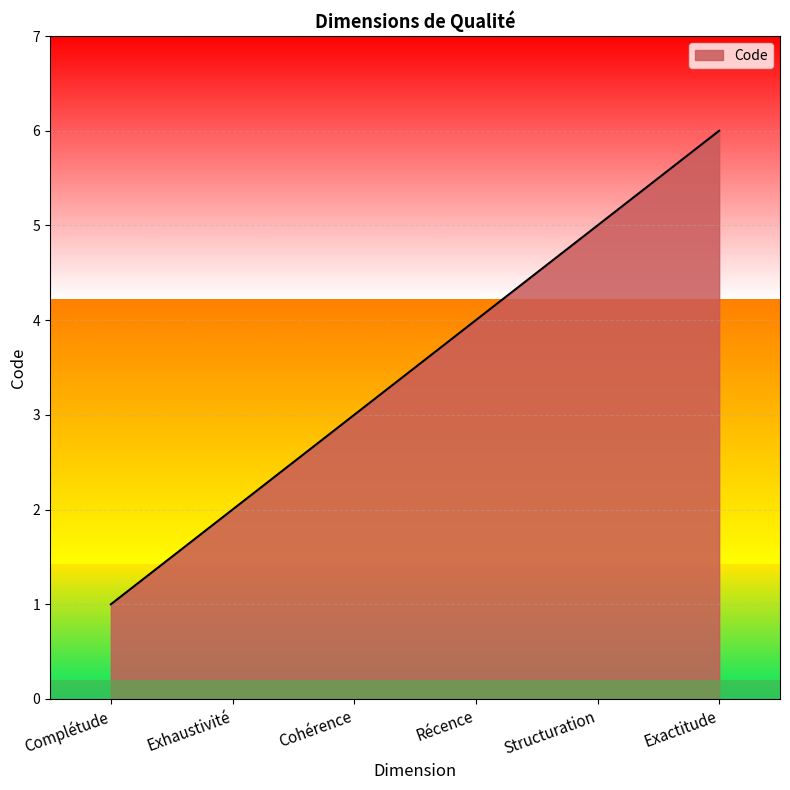

True or false: there are more than 0 points higher than both neighbors.

False